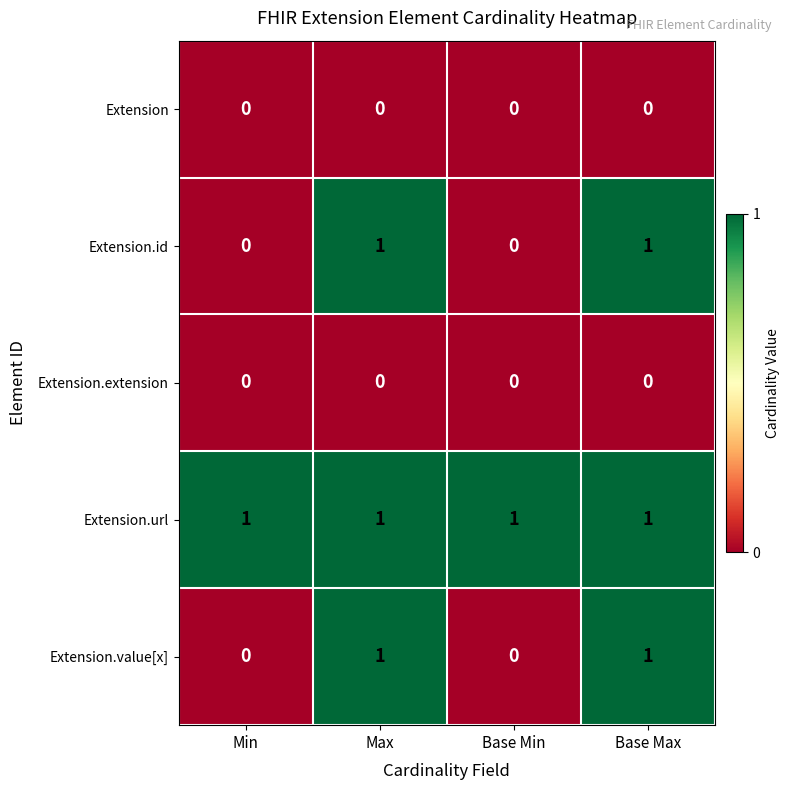

What is the difference between the highest and lowest values at Base Max?

1